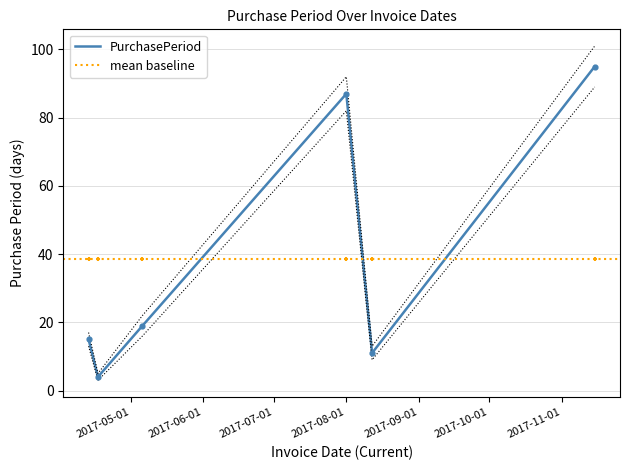

Approximately how many times larger is the value at 2017-04-13 compared to 2017-05-06?

0.8